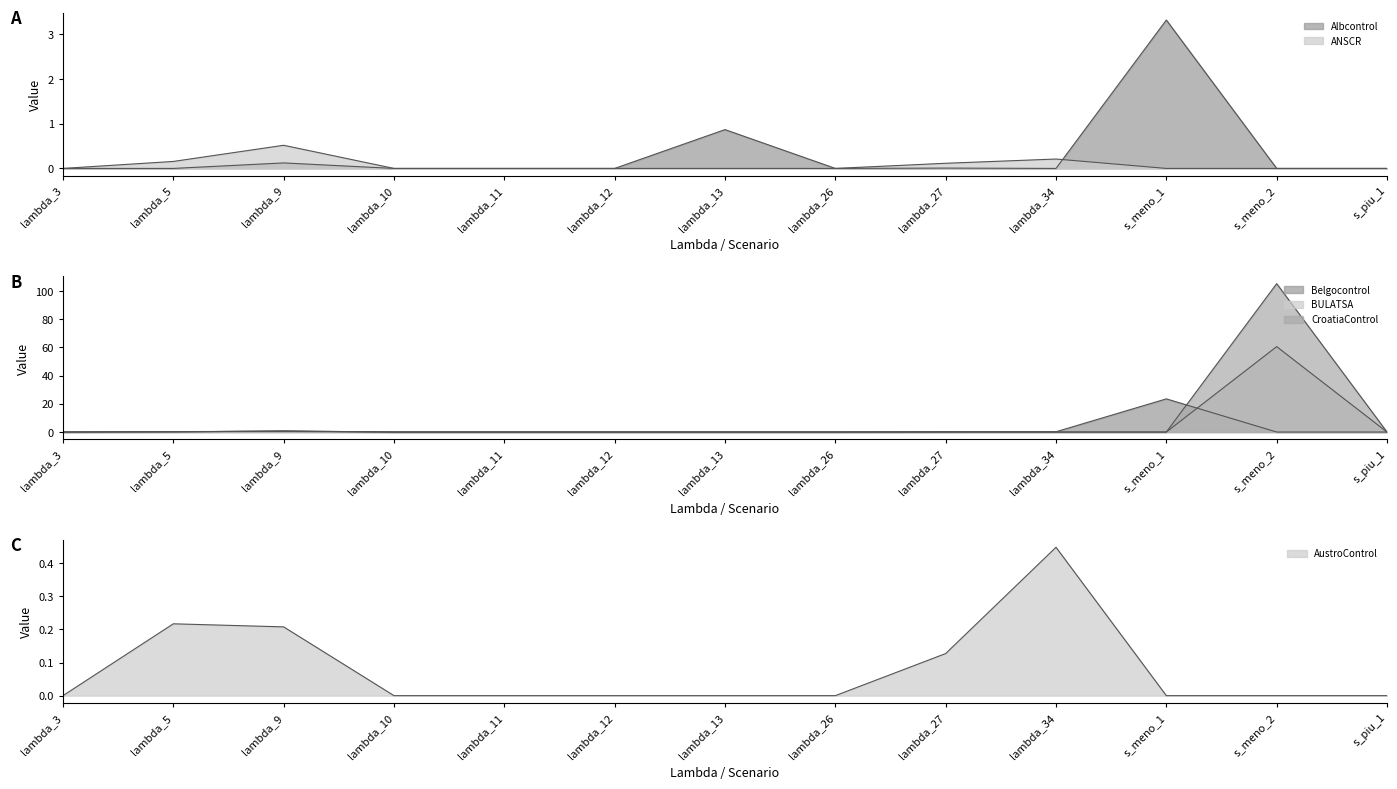

Which has a higher value, lambda_13 or lambda_34?

lambda_13